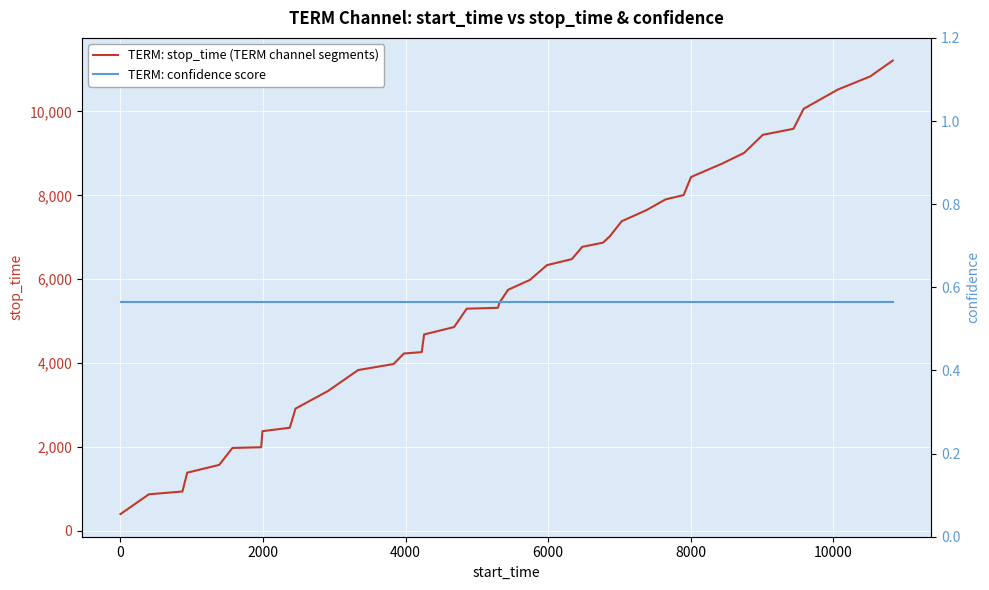

The TERM: confidence score series shows 0.3 at 20. True or false?

False